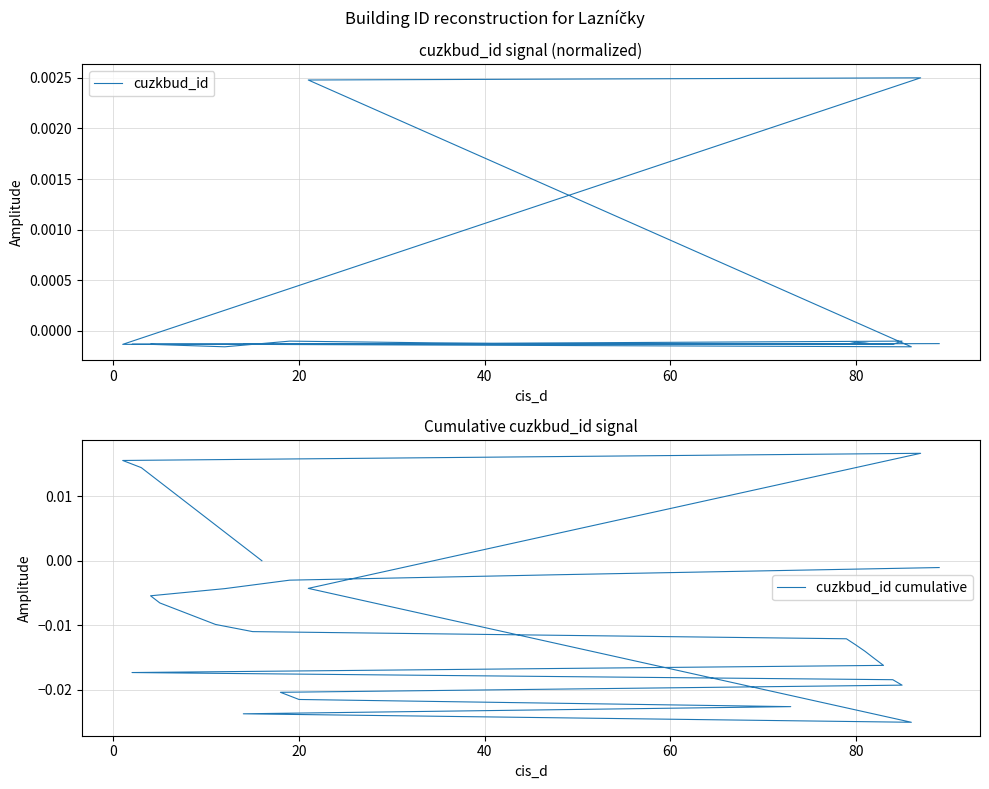

What are all the series names shown in the legend?

cuzkbud_id, cuzkbud_id cumulative